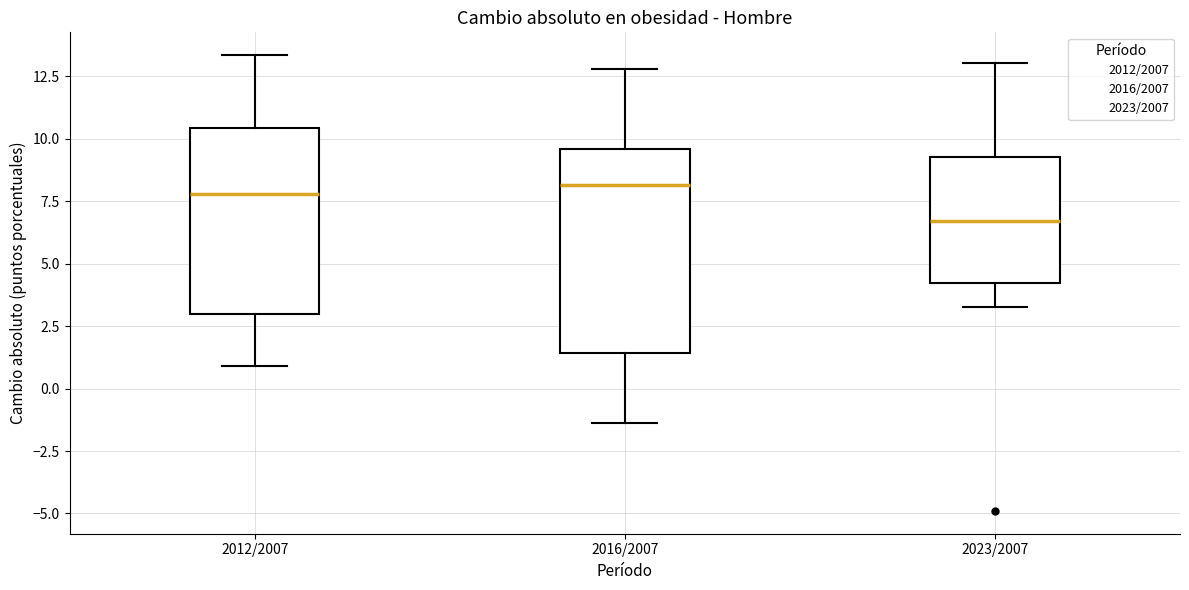

Where does the upper whisker of the box for 2023/2007 end on the y-axis? The values are not printed on the chart, so give them approximately, as read against the axis.

13.0